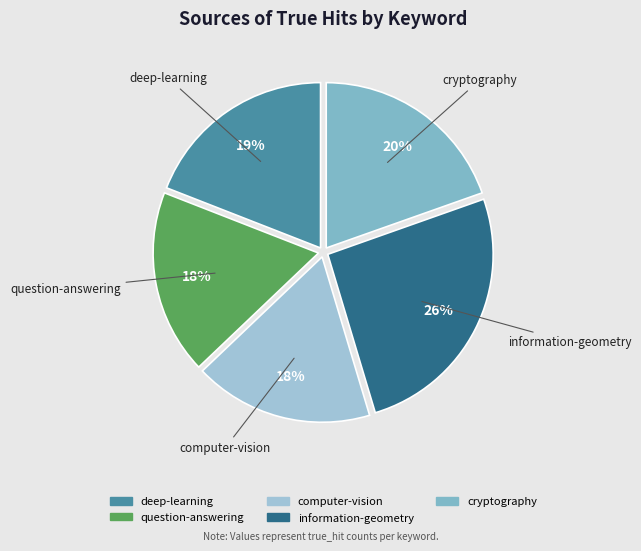

Do deep-learning and computer-vision together represent more than half of the pie?

No